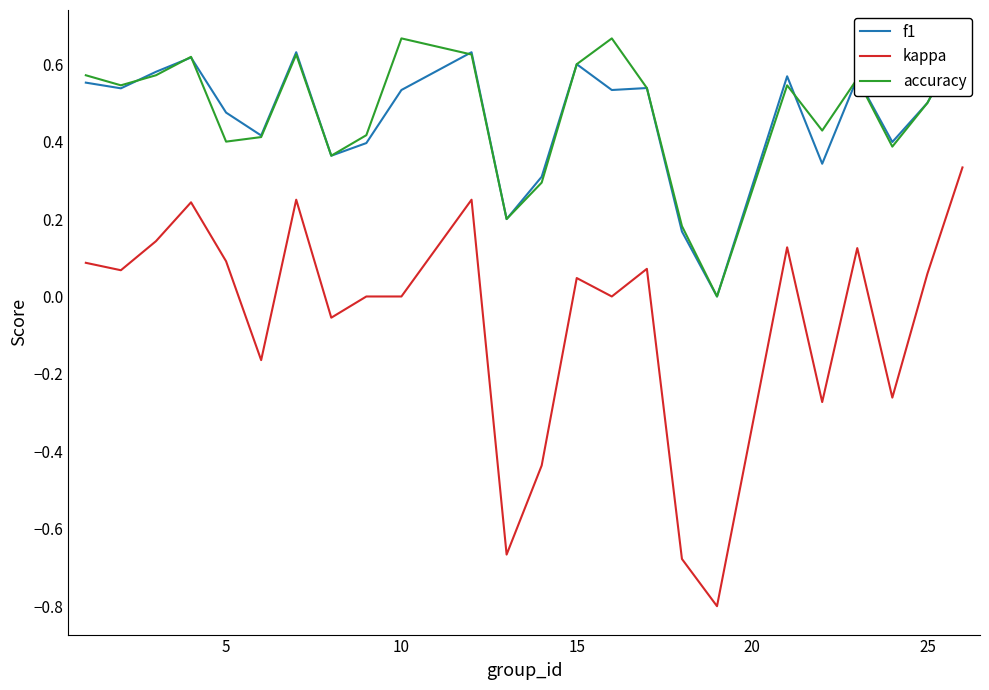

The value of kappa at 5 is 0.1. True or false?

True